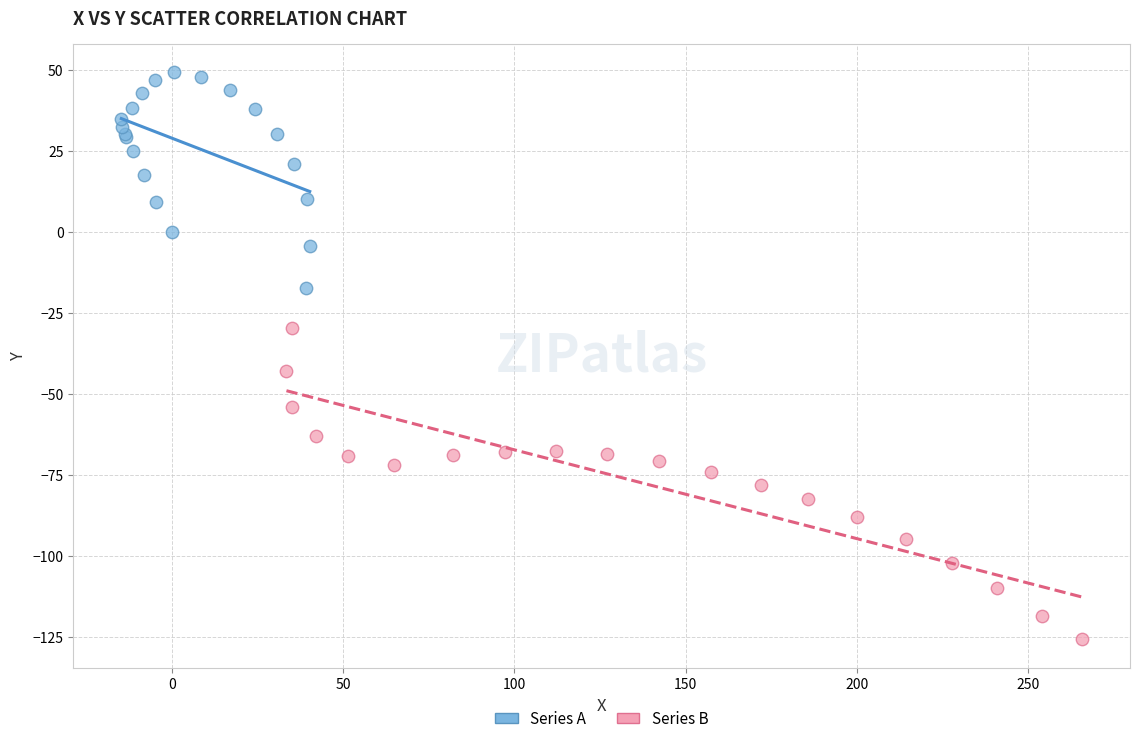

What are all the series names shown in the legend?

Series A, Series B